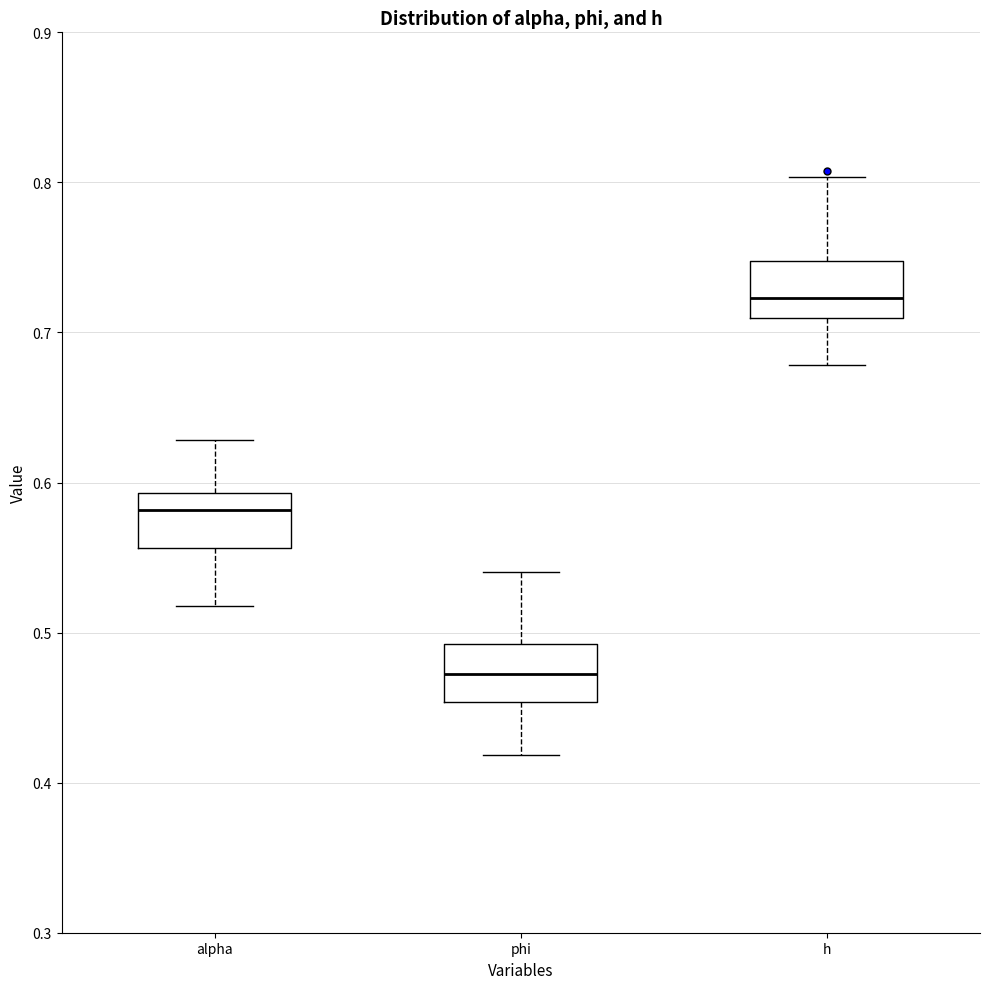

Where is the lower edge of the box for phi on the y-axis? The values are not printed on the chart, so give them approximately, as read against the axis.

0.45